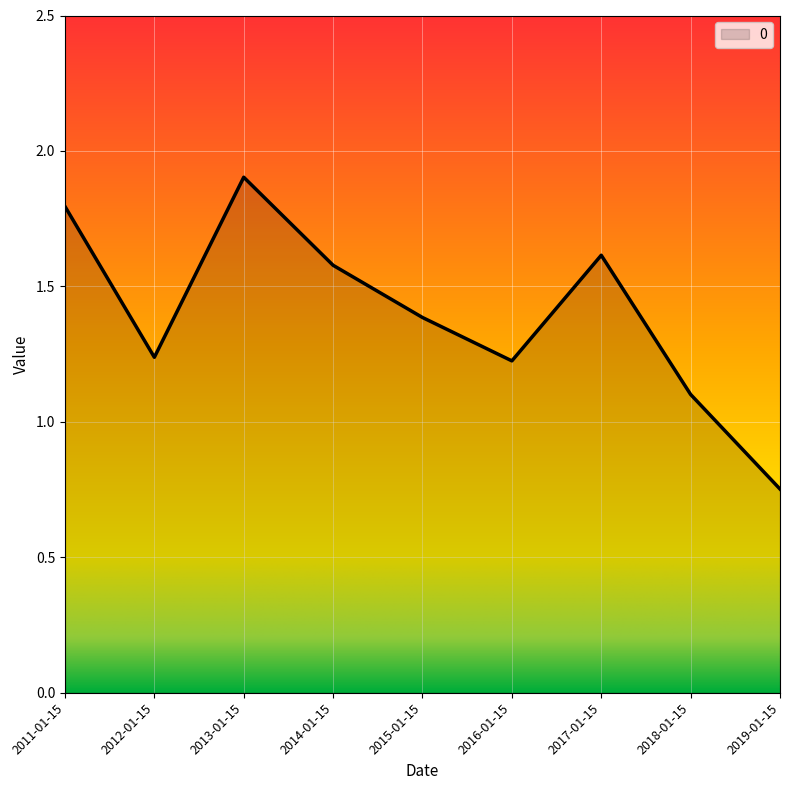

What position from the right is 2017-01-15?

3